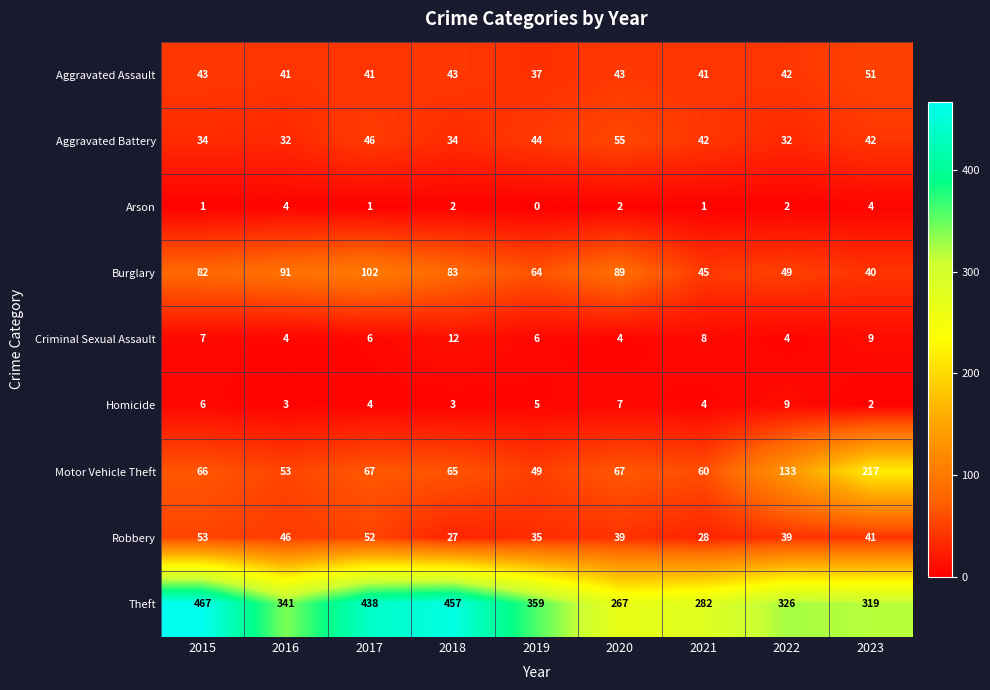

At how many categories does at least one series exceed 297?

7